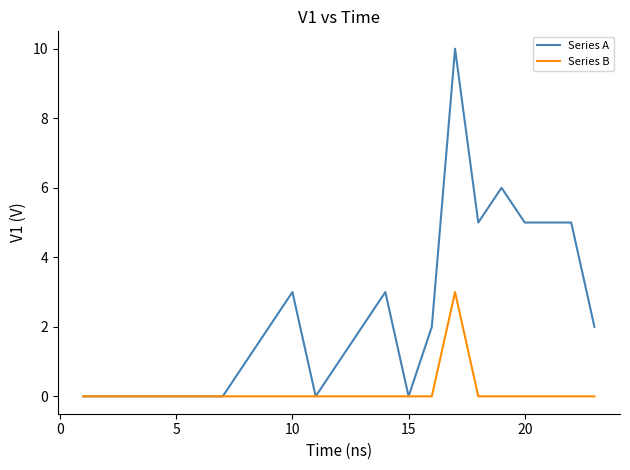

Which series has the widest spread of values?

Series A